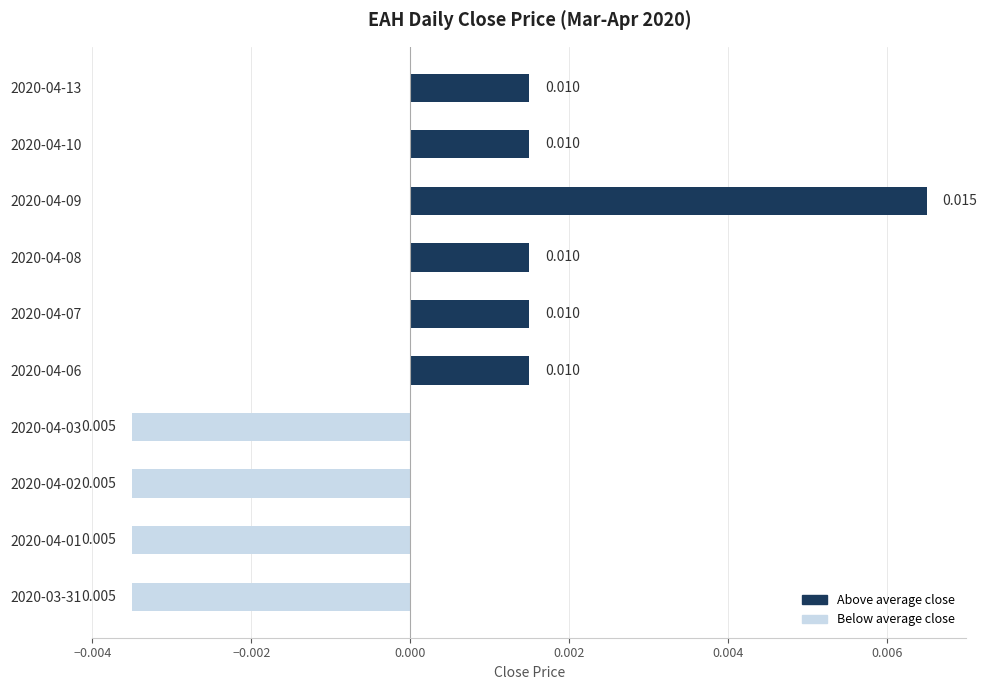

How many values exceed 0?

6